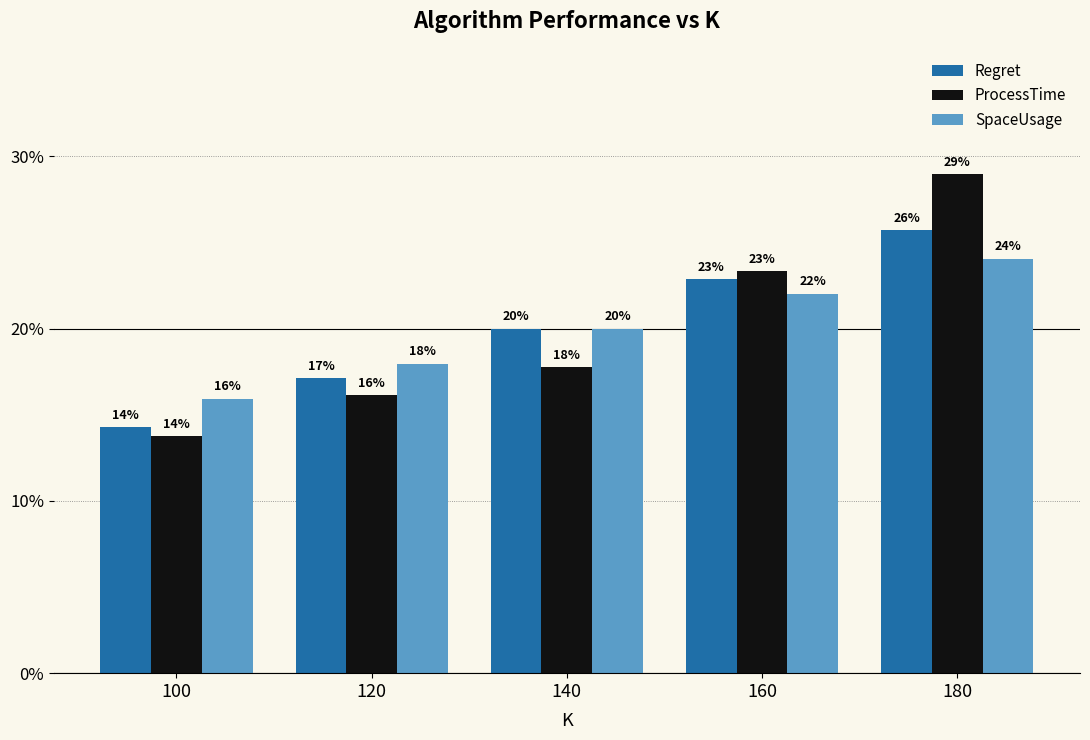

What is the minimum value for SpaceUsage?

15.9